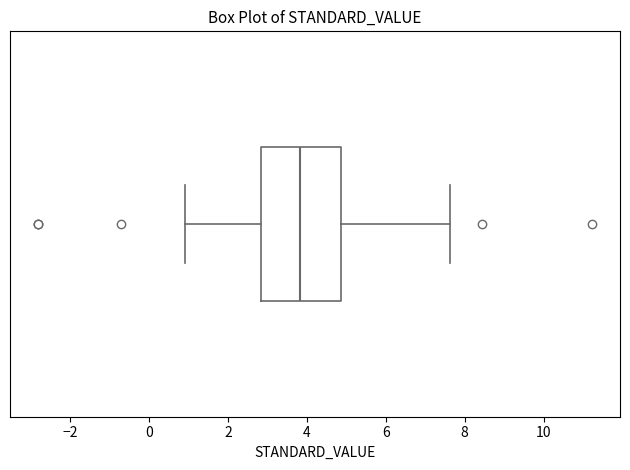

Where does the left whisker of the box end on the x-axis? The values are not printed on the chart, so give them approximately, as read against the axis.

1.0